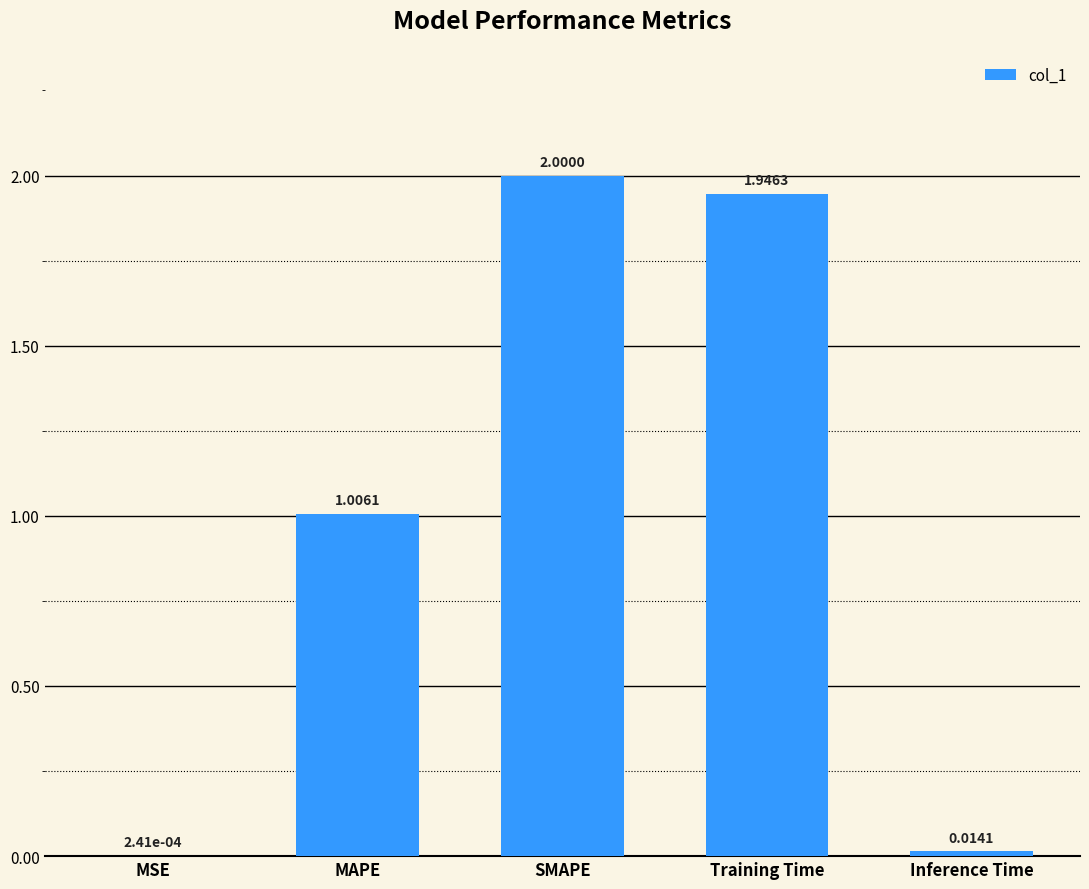

Are the bars grouped side by side (vs. stacked)?

No